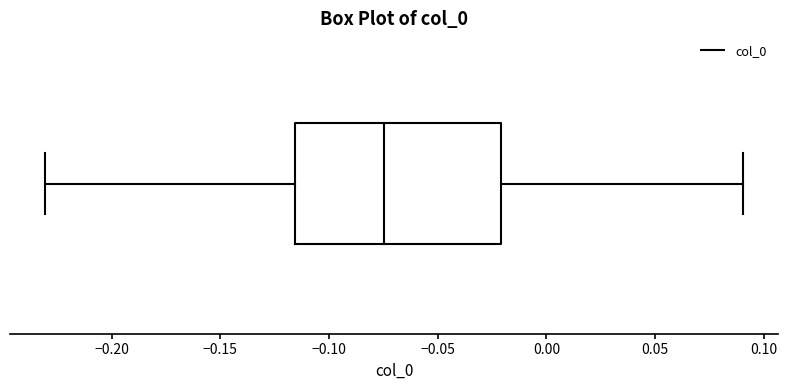

Transcribe this box plot: give where the median line is, the range the box spans, and where the two whiskers end, as read against the x-axis. The values are not printed on the chart, so give them approximately, as read against the axis.

median -0.075, box -0.115 to -0.020, whiskers -0.230 to 0.090